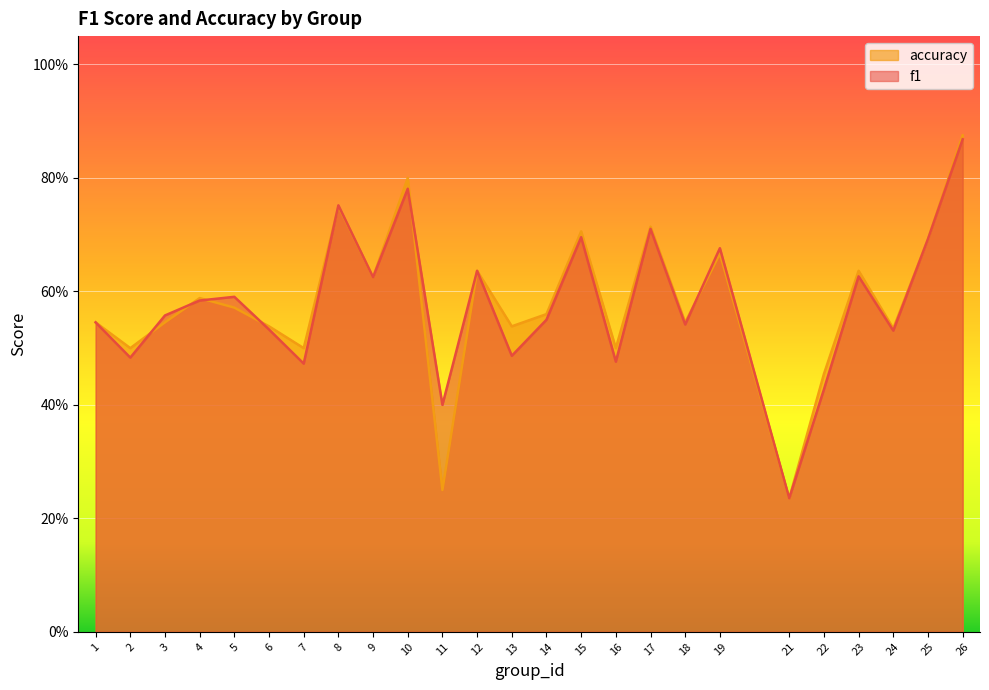

Which series has the largest total across all categories?

accuracy